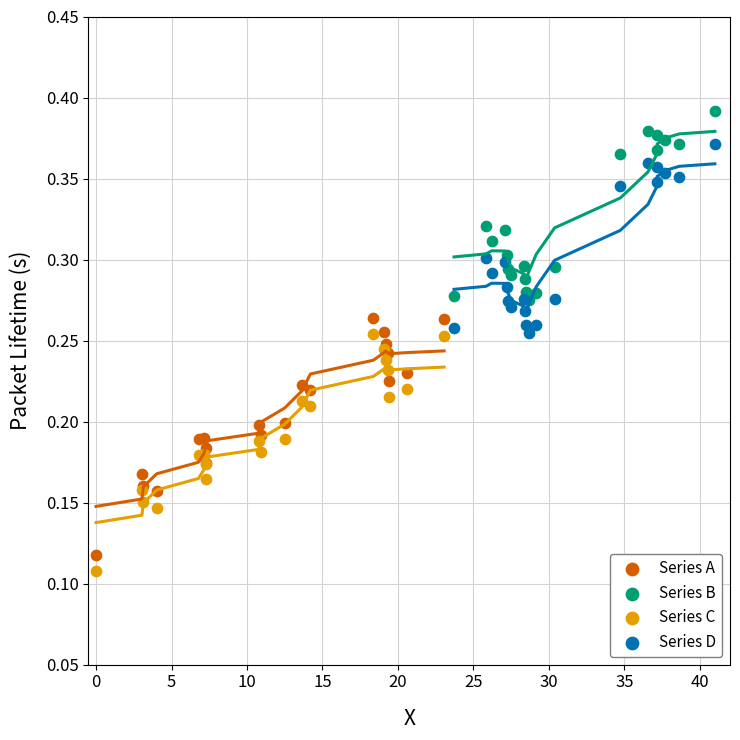

Which series contains the highest Y value?

Series B